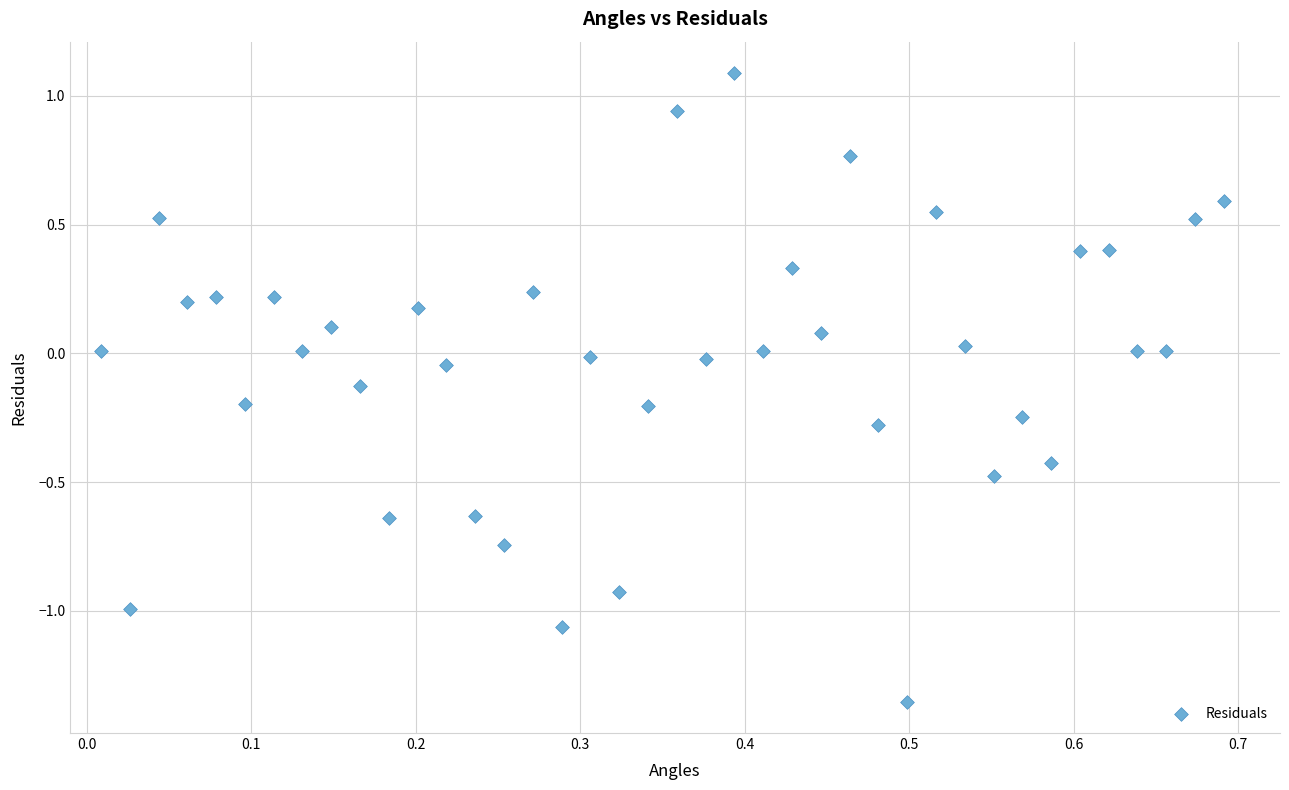

What is the range of X values (max minus min)?

0.7